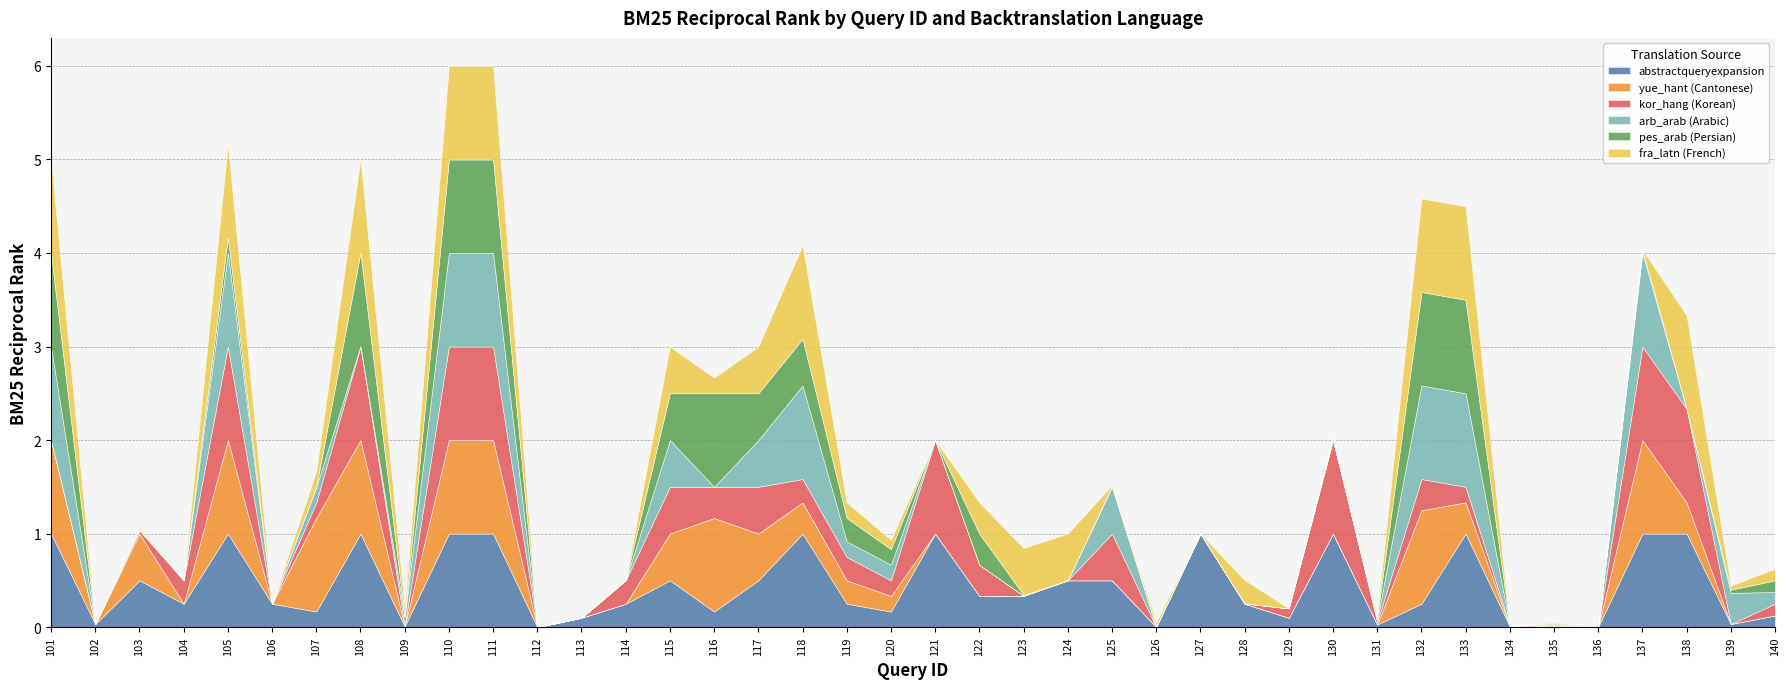

What are all the series names shown in the legend?

abstractqueryexpansion, yue_hant (Cantonese), kor_hang (Korean), arb_arab (Arabic), pes_arab (Persian), fra_latn (French)